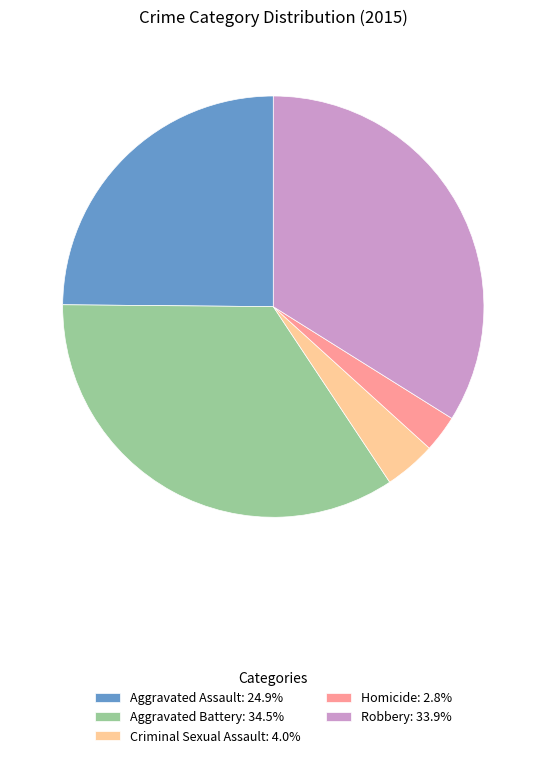

How many segments does this pie chart have?

5